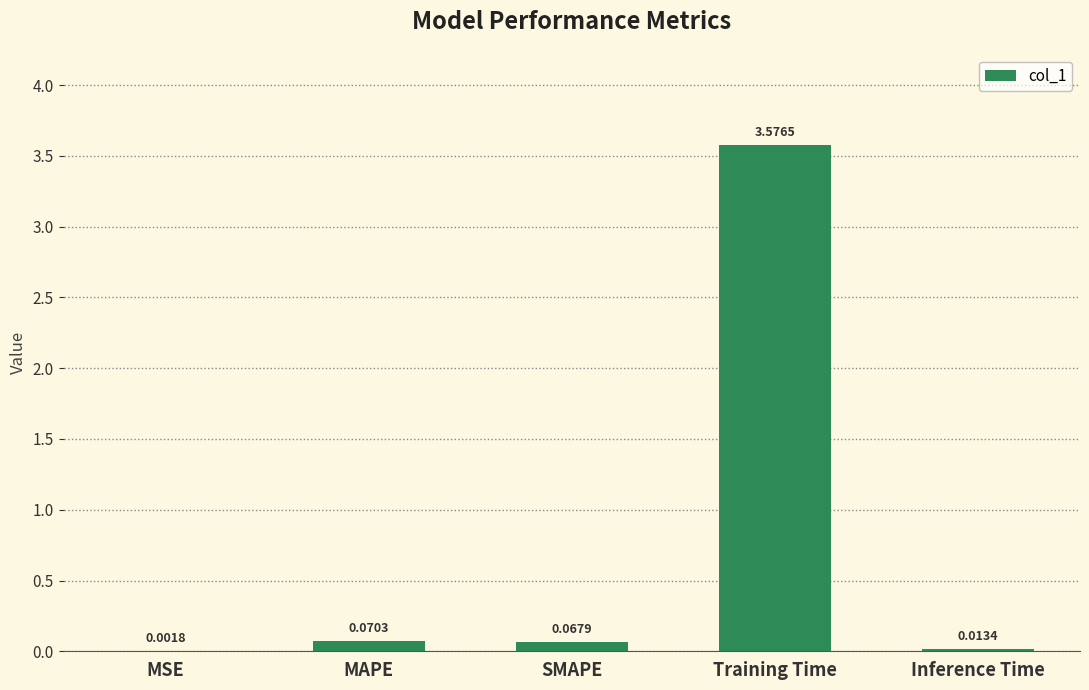

Where is the data nearest to the value 1?

MAPE